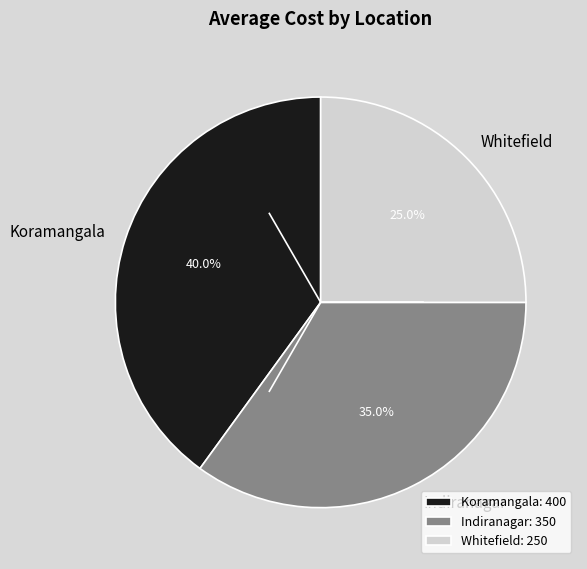

To the nearest percent, what is the average slice percentage?

33%